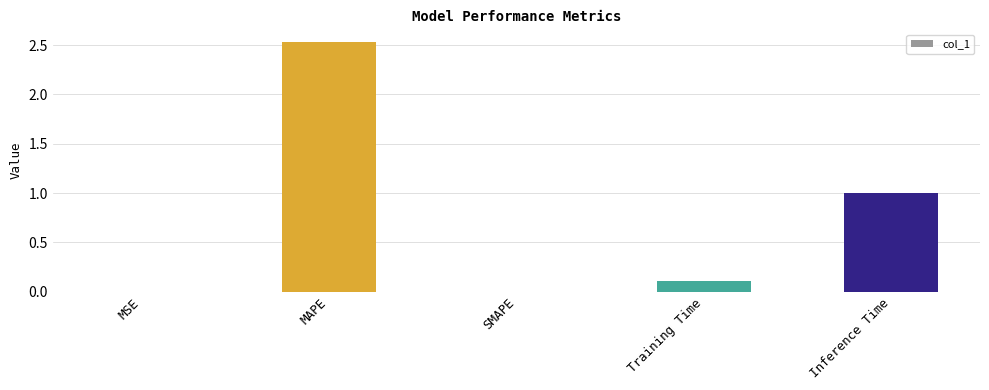

The value at Inference Time is 1.5. True or false?

False